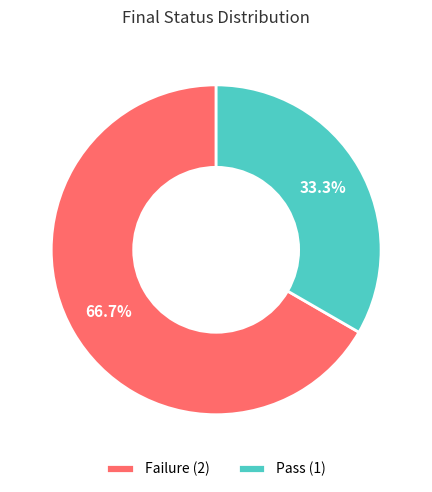

To the nearest percent, what is the difference between the Pass and Failure slice percentages?

33%